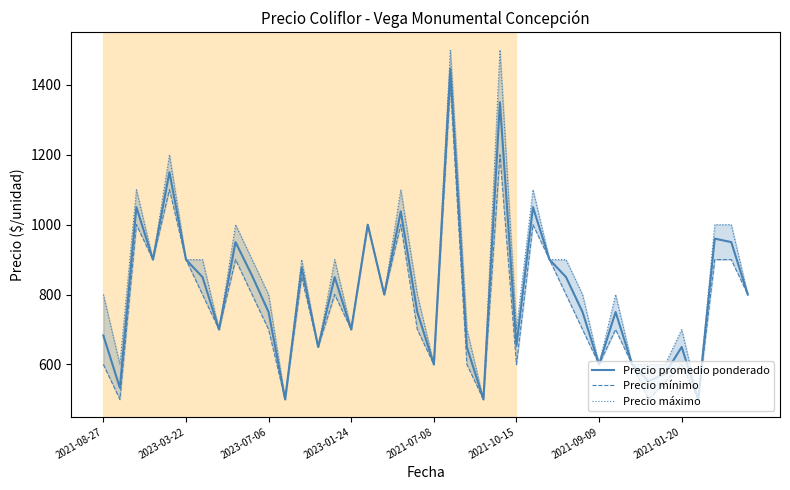

Is it true that Precio mínimo equals 251 at 8?

False